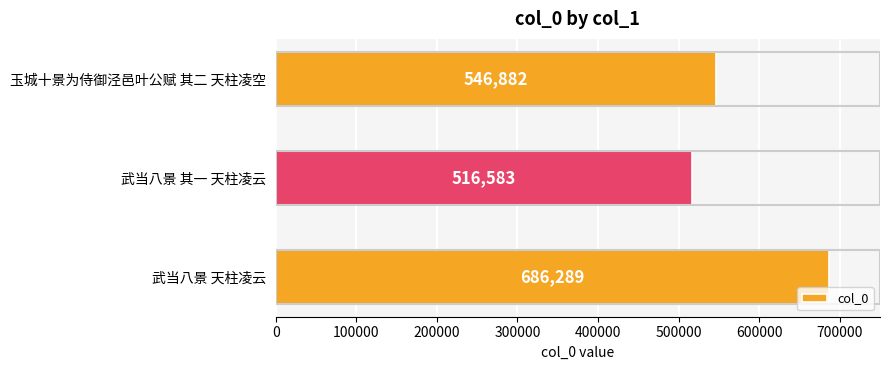

What is the sum of all values?

1749754